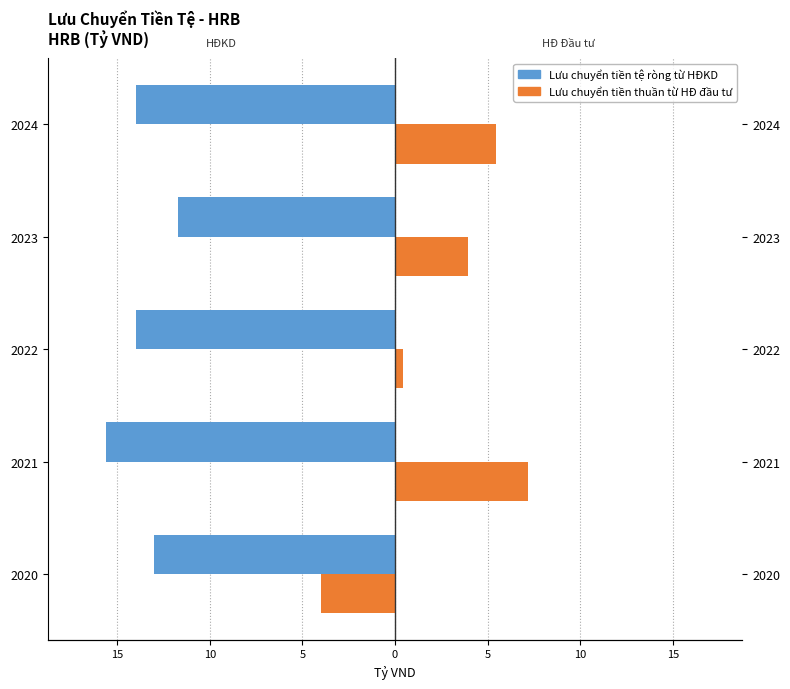

Between 2021 and 2022, which is larger?

2022